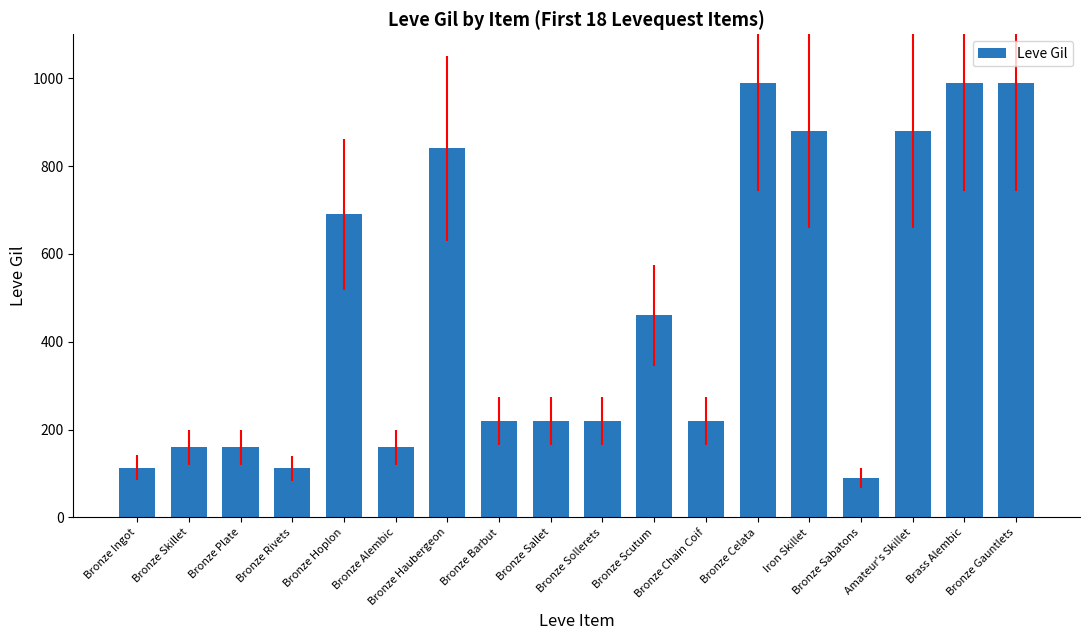

What is the label of the 1st bar from the left?

Bronze Ingot